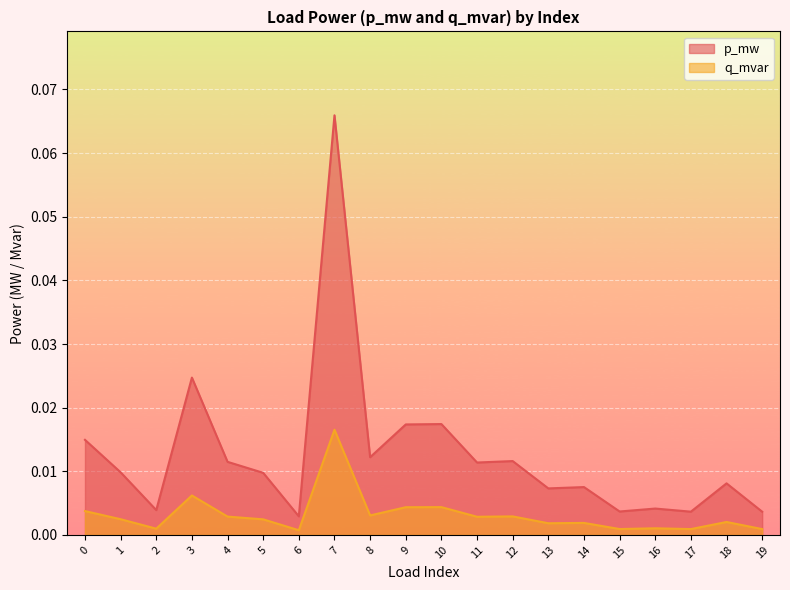

True or false: q_mvar has a value of 0.0 at 3.

False